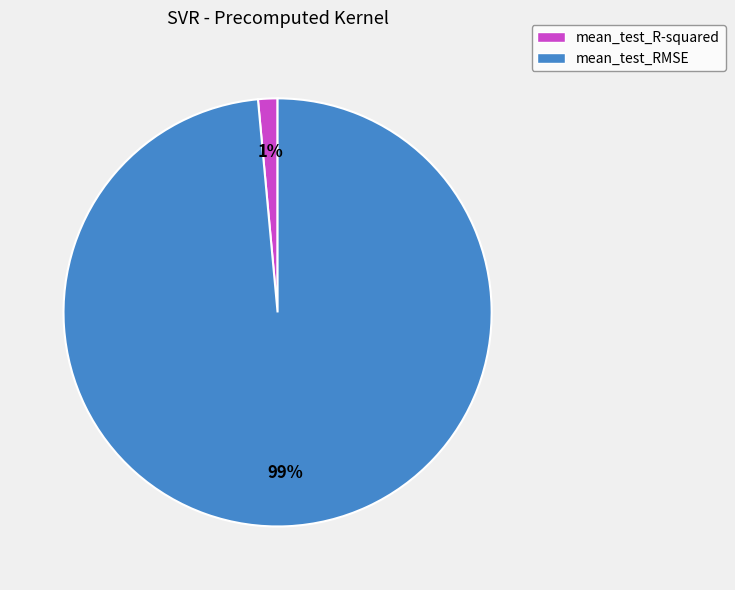

Which slice is the largest?

mean_test_RMSE